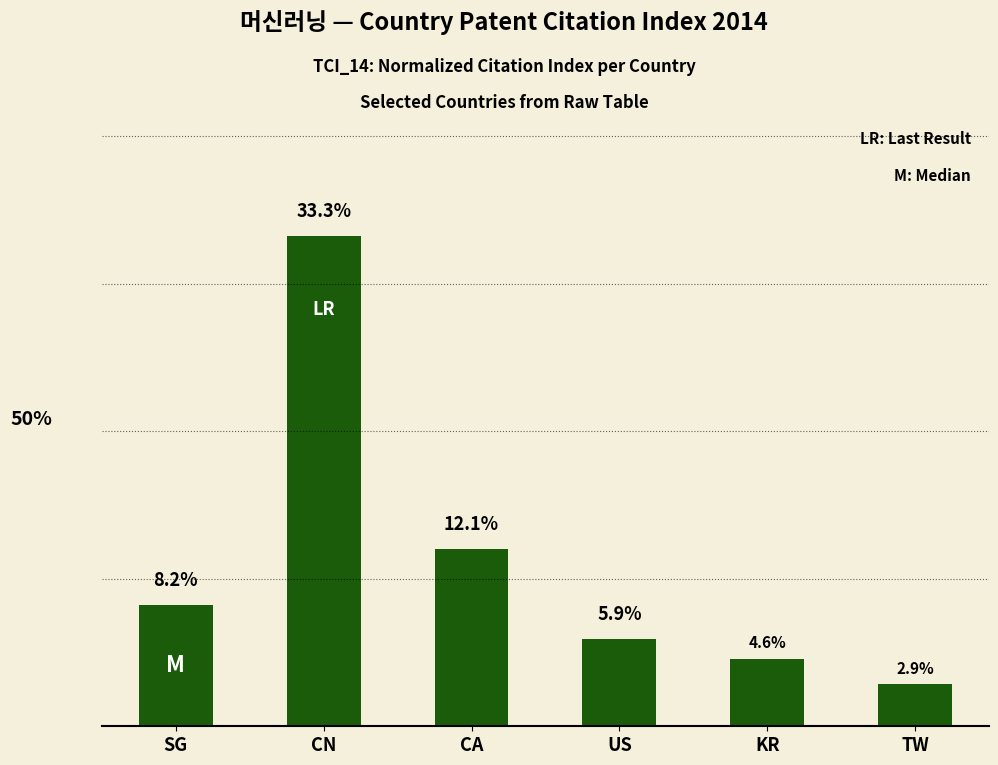

What is the change in value from CN to KR?

-0.3